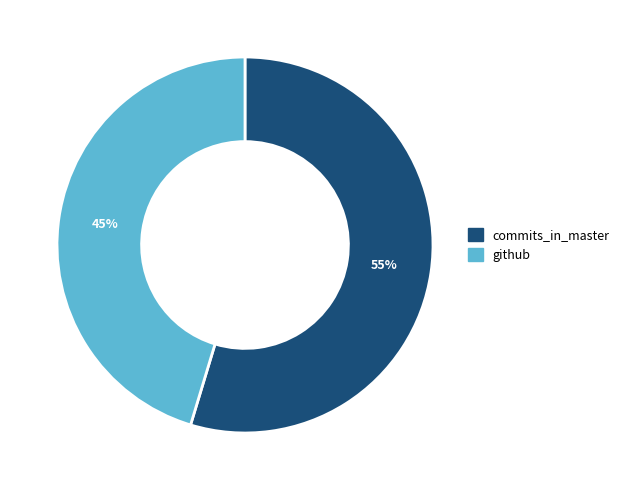

Does any single category account for the majority?

Yes